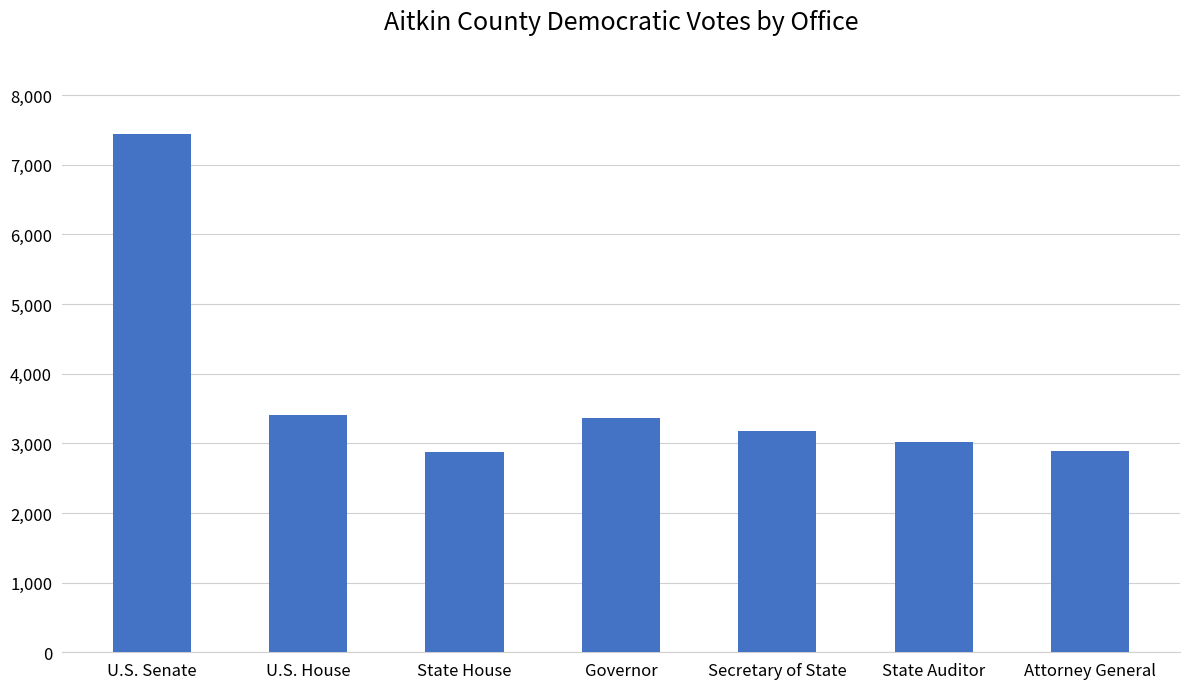

How many categories are shown in the chart?

7